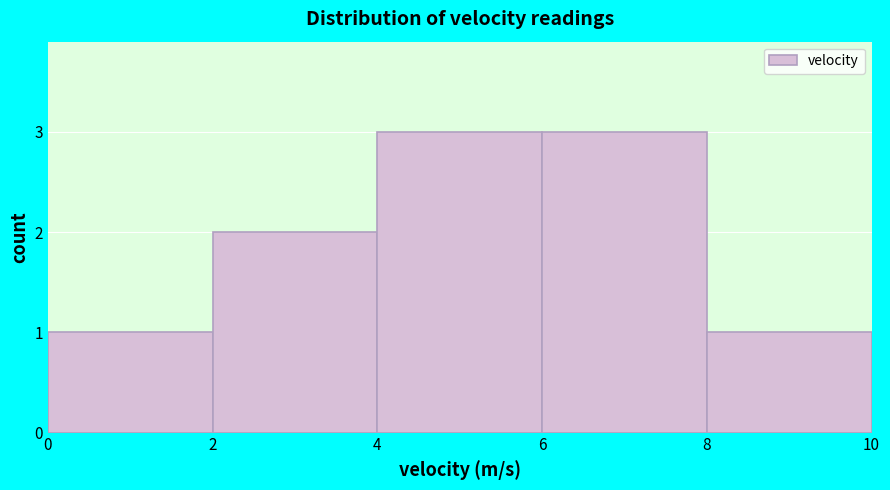

Reading left to right, transcribe this chart: for each bar, give the range it covers on the x-axis and its height. The values are not printed on the chart, so give them approximately, as read against the axis.

0 to 2: 1
2 to 4: 2
4 to 6: 3
6 to 8: 3
8 to 10: 1